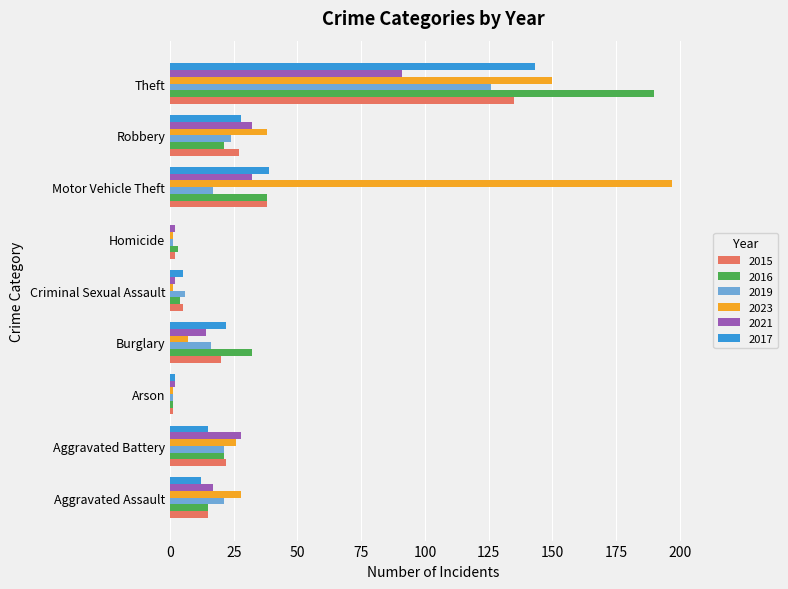

At which category is the sum across all series the highest?

Theft